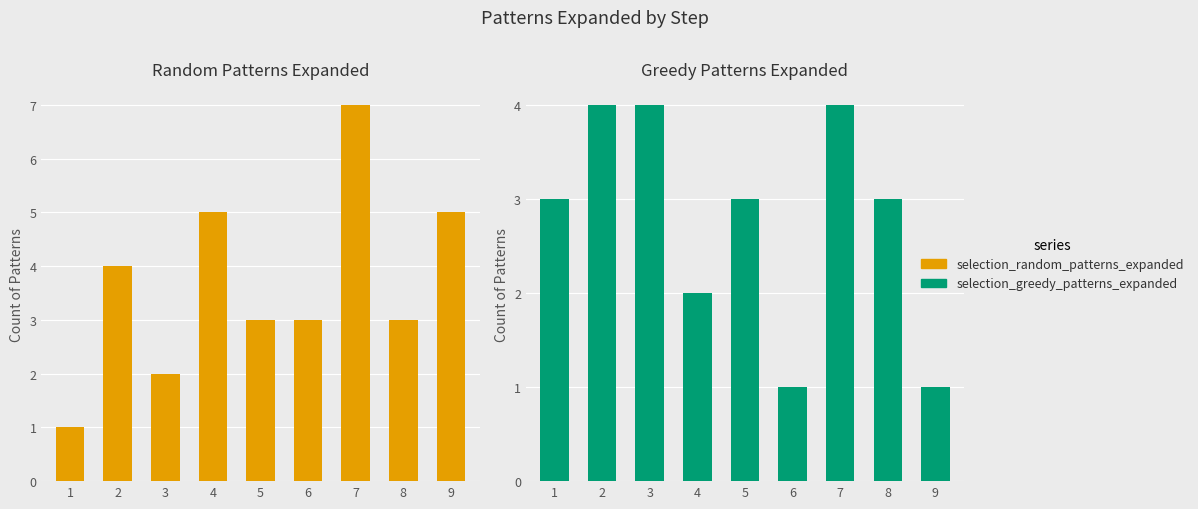

Reading left to right, list all the values displayed in this chart.

selection_random_patterns_expanded: 1=1	2=4	3=2	4=5	5=3	6=3	7=7	8=3	9=5
selection_greedy_patterns_expanded: 1=3	2=4	3=4	4=2	5=3	6=1	7=4	8=3	9=1